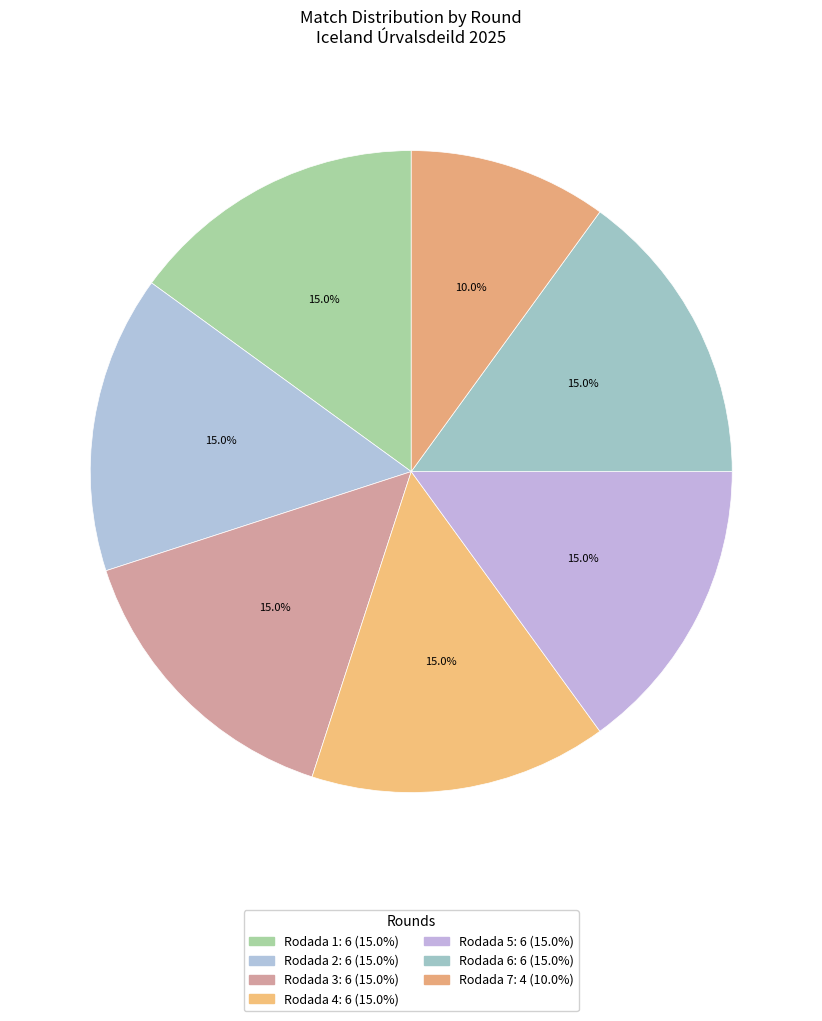

What is the ratio of the value at Rodada 1 to the value at Rodada 5?

1.0